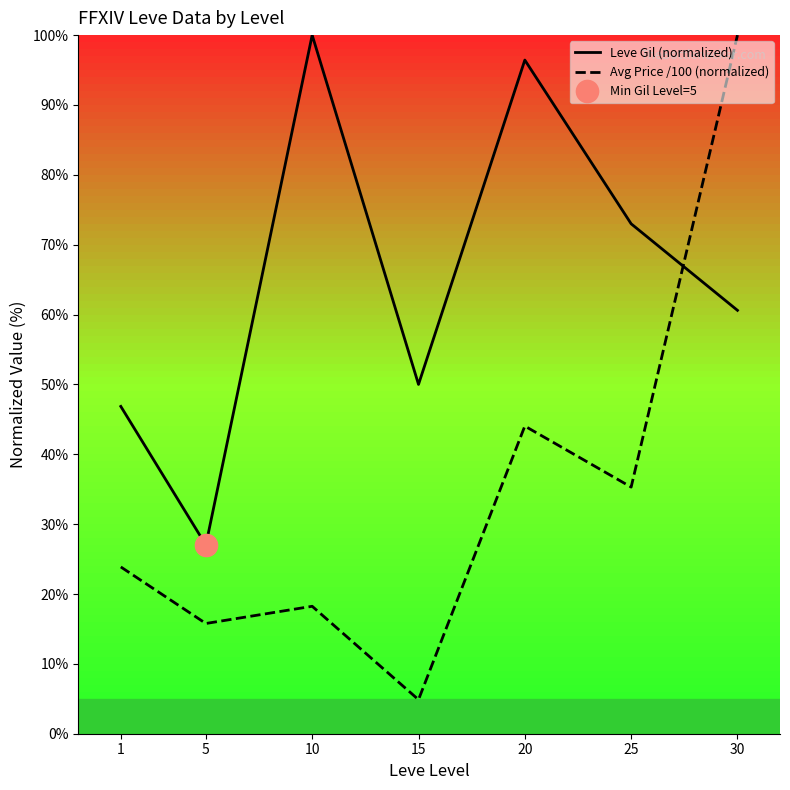

How many data points in Avg Price /100 (normalized) are above 23?

4